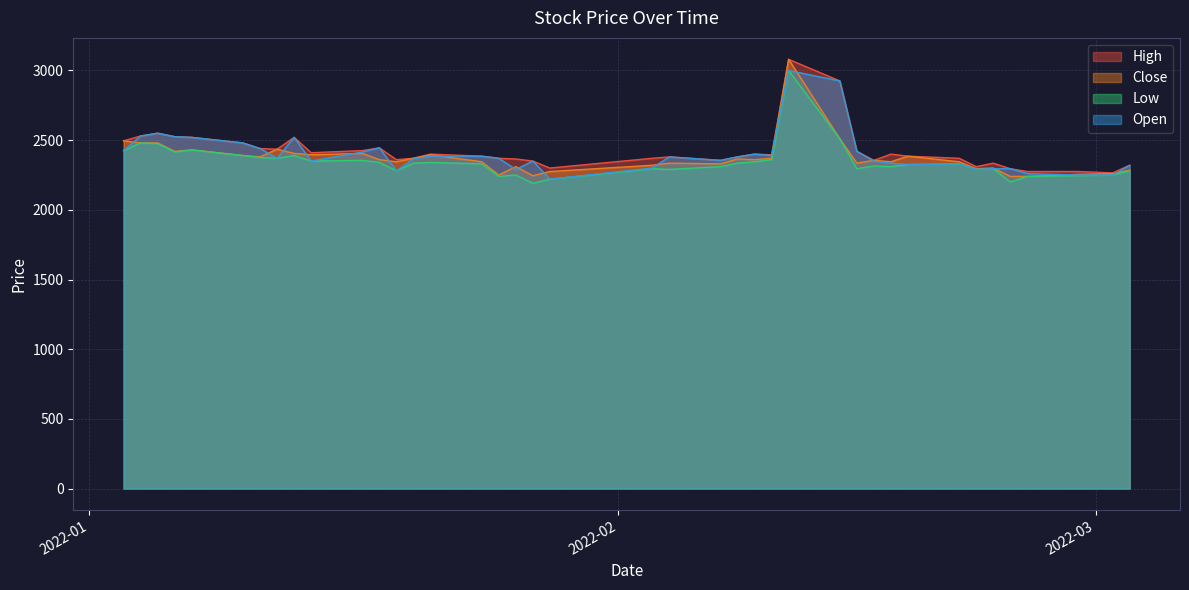

At which category does Close reach its first local valley?

2022-01-06